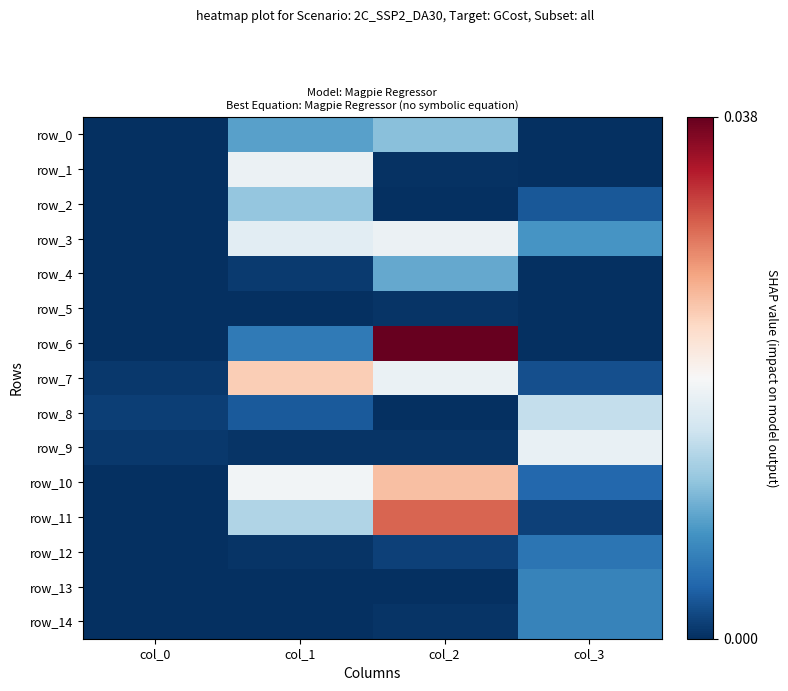

Rank the series by their maximum value, from highest to lowest.

row_6, row_11, row_10, row_7, row_3, row_1, row_9, row_8, row_2, row_0, row_4, row_14, row_13, row_12, row_5